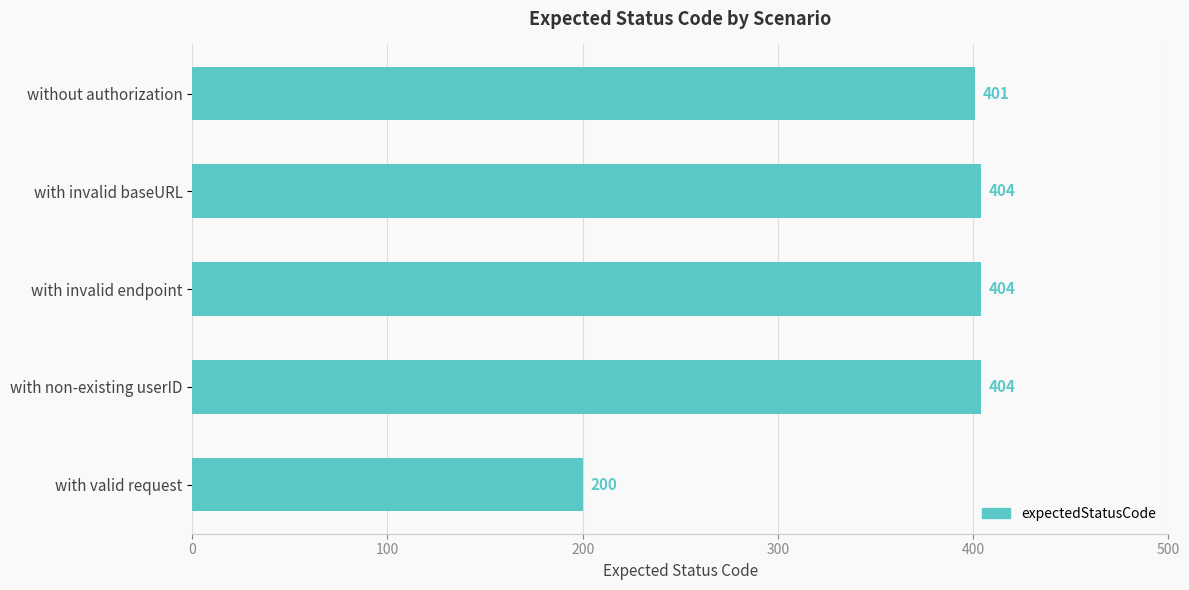

The value at with valid request is 76. True or false?

False